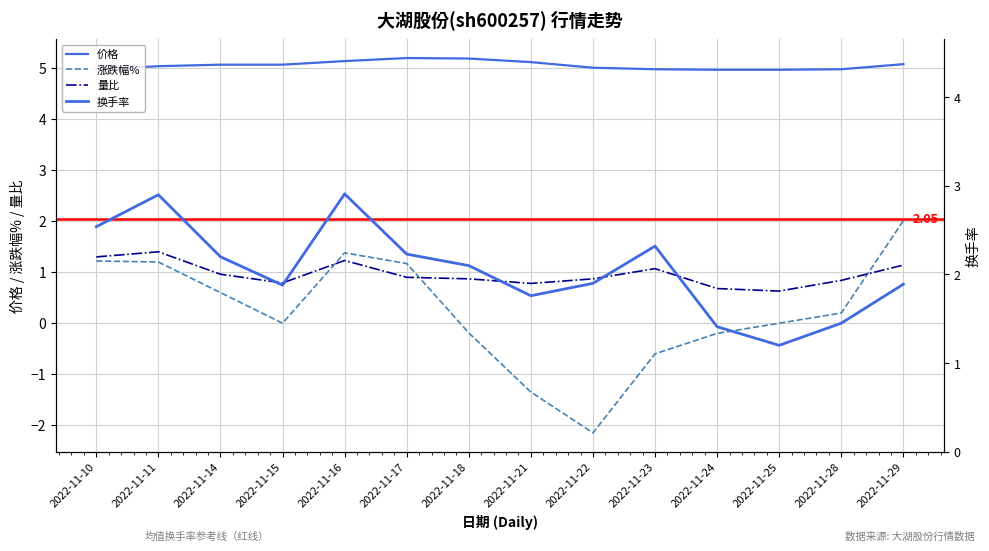

What is the difference between the highest and lowest values at 2022-11-24?

5.2